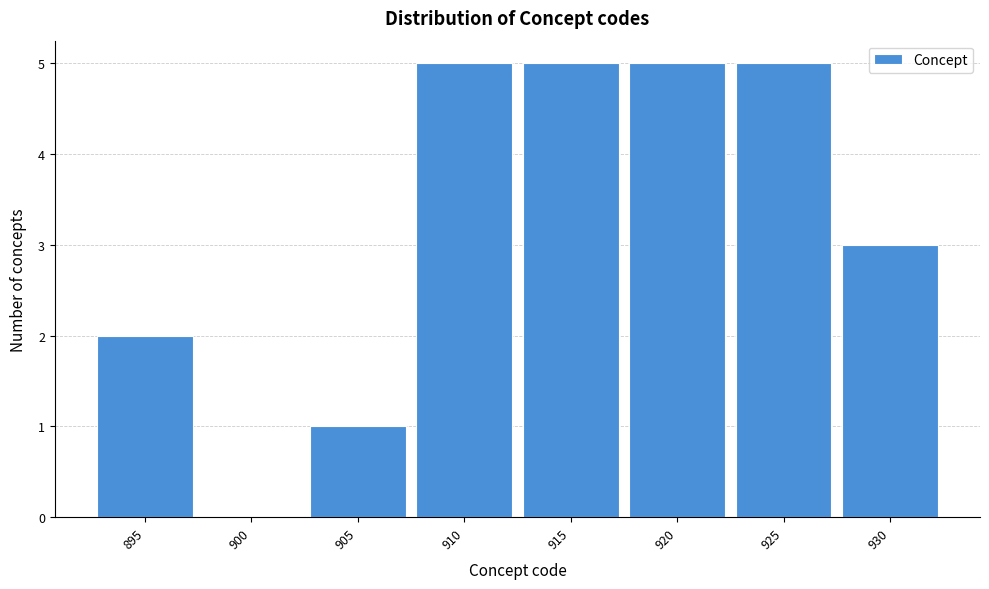

Reading left to right, what are all the values shown in this chart?

895=2	900=0	905=1	910=5	915=5	920=5	925=5	930=3